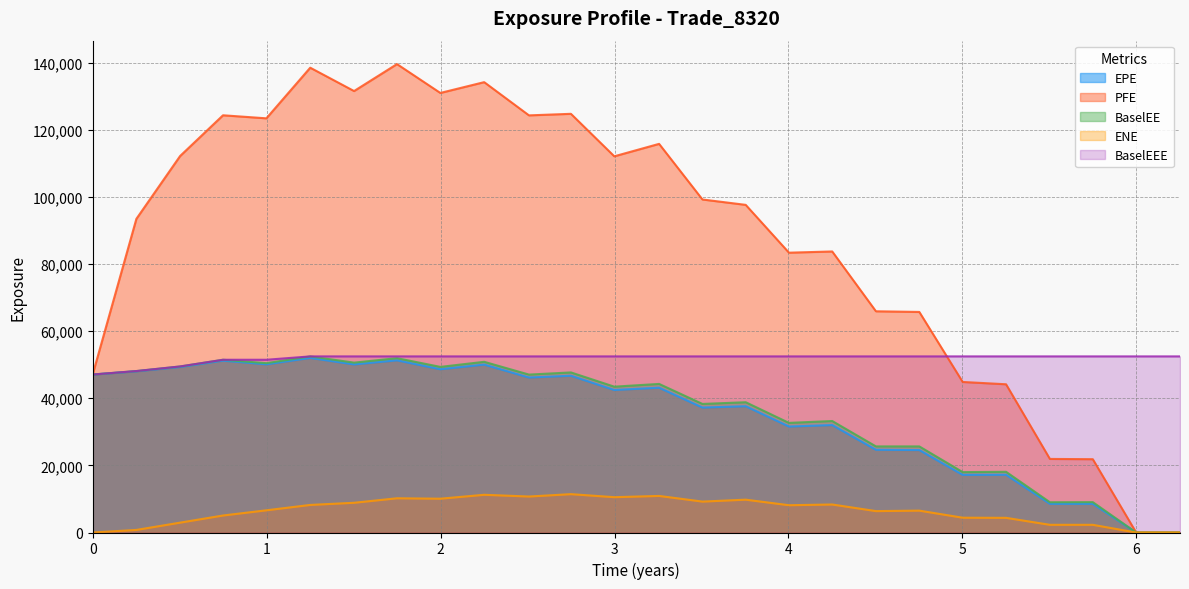

What is the maximum value shown in the chart?

139604.0